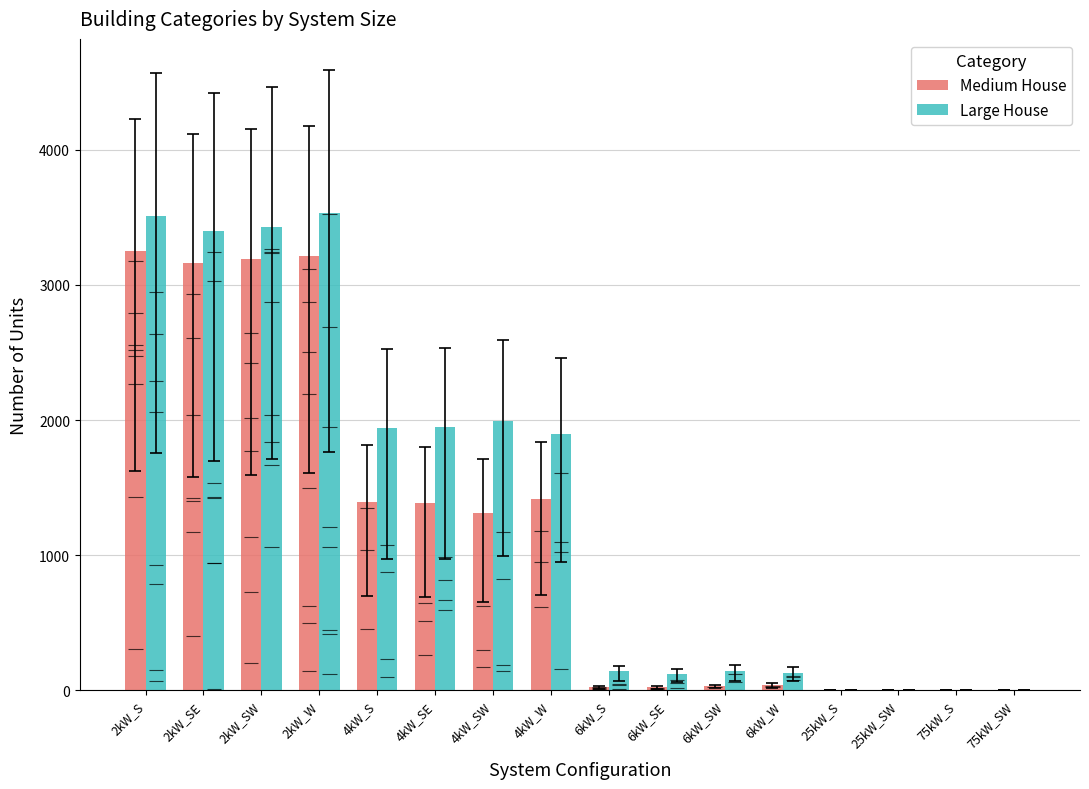

Which category has the lowest value in the Medium House series?

25kW_S